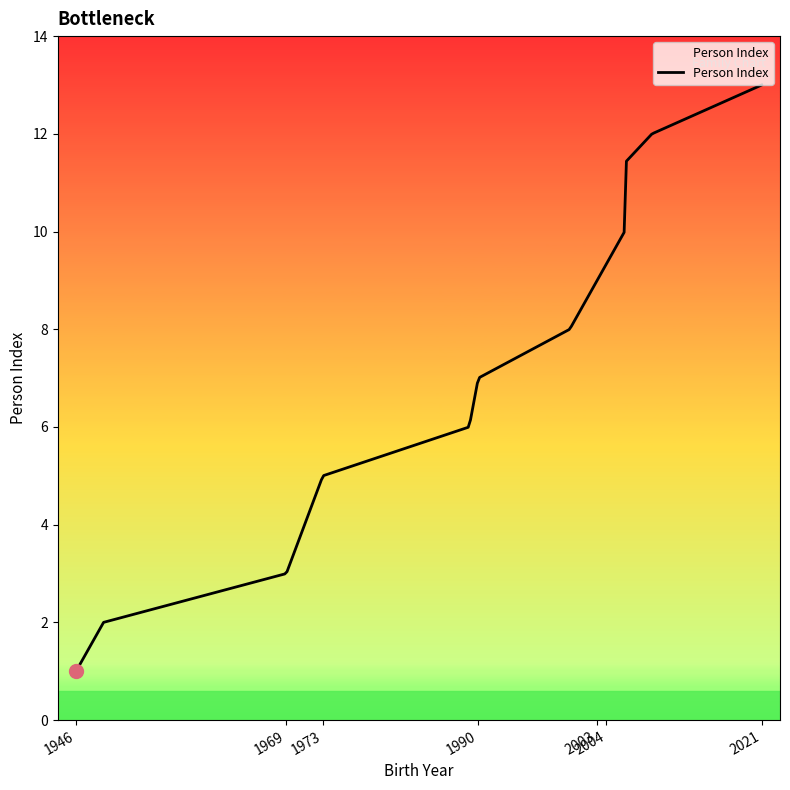

What is the maximum value shown in the chart?

13.0